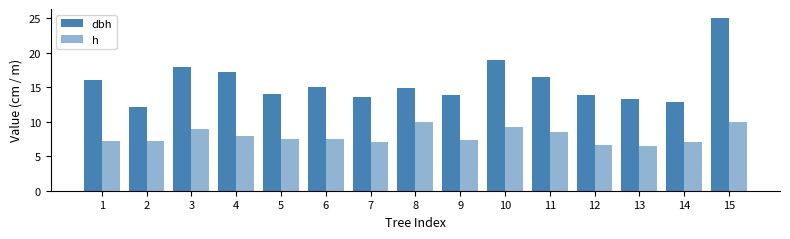

What is the sum of all h values?

118.5